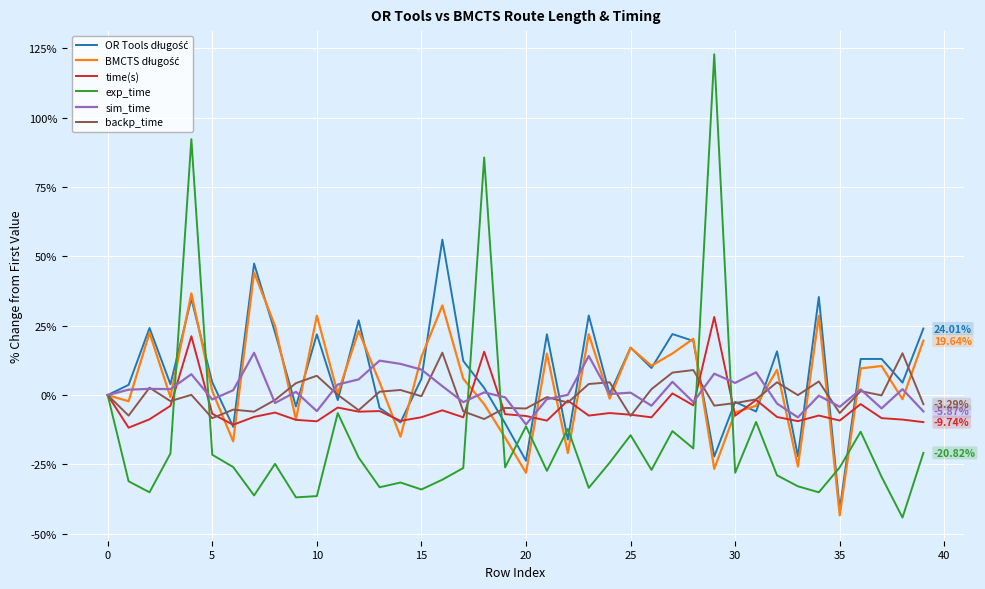

Which series has the largest range (max minus min)?

exp_time